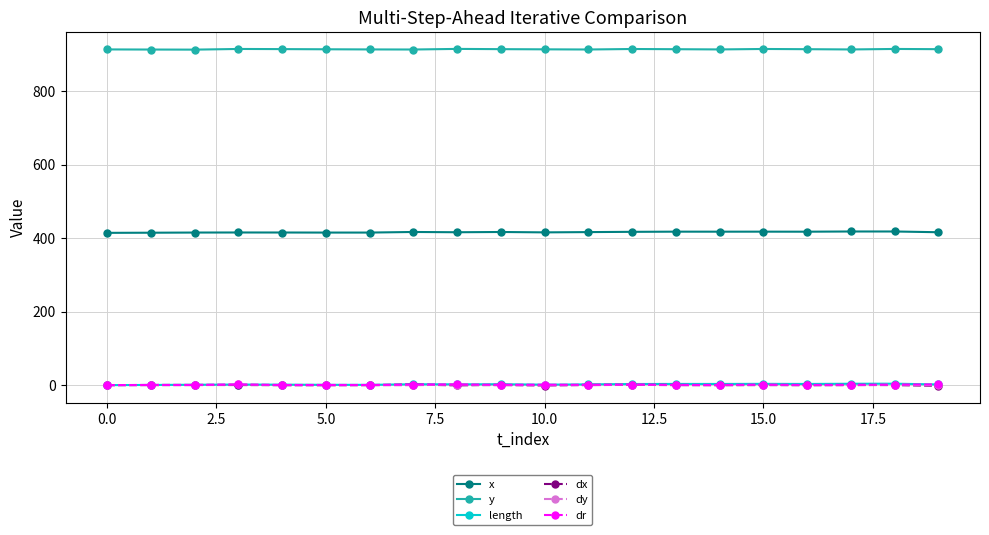

What are all the series names shown in the legend?

x, y, length, dx, dy, dr